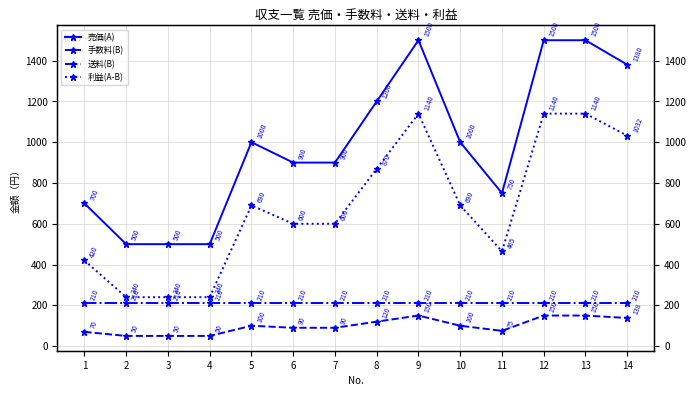

Count the number of categories in the chart.

14